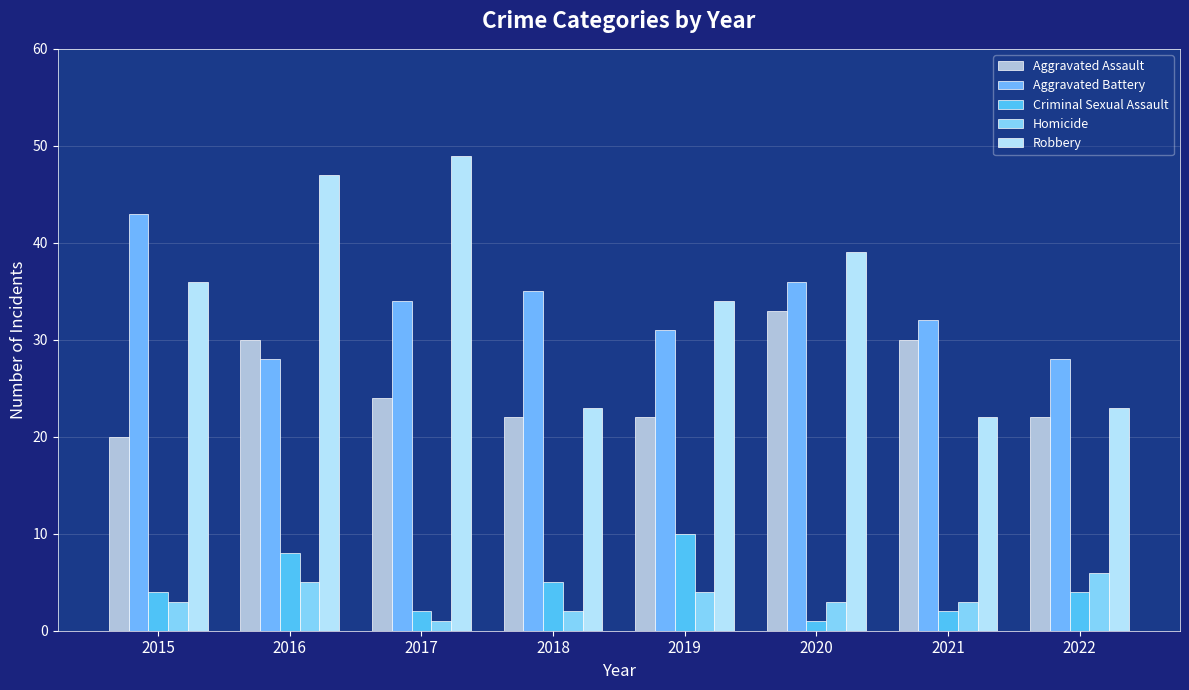

Count the number of data series in this chart.

5